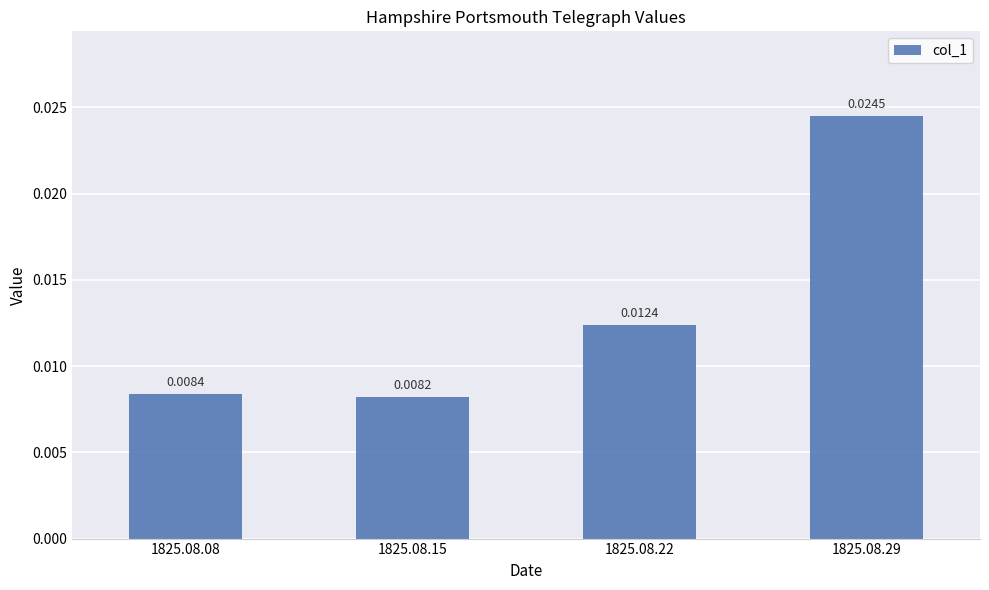

How many values are between 0 and 1?

4